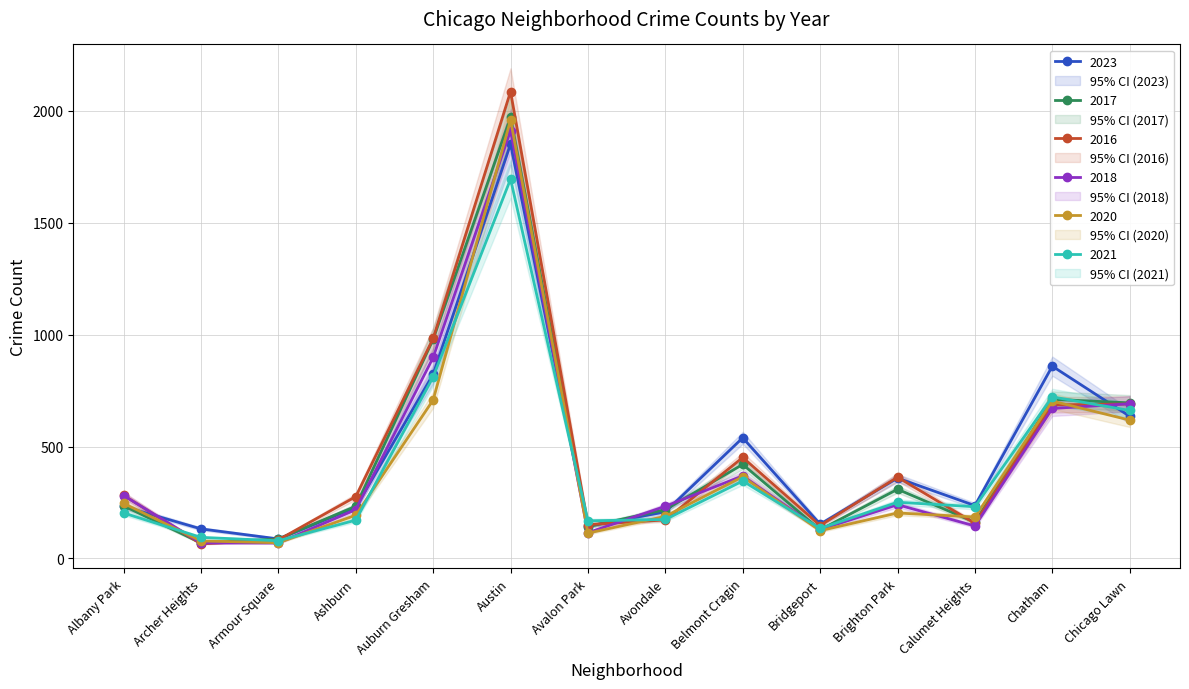

Where does the 2023 series first go above 236?

Auburn Gresham